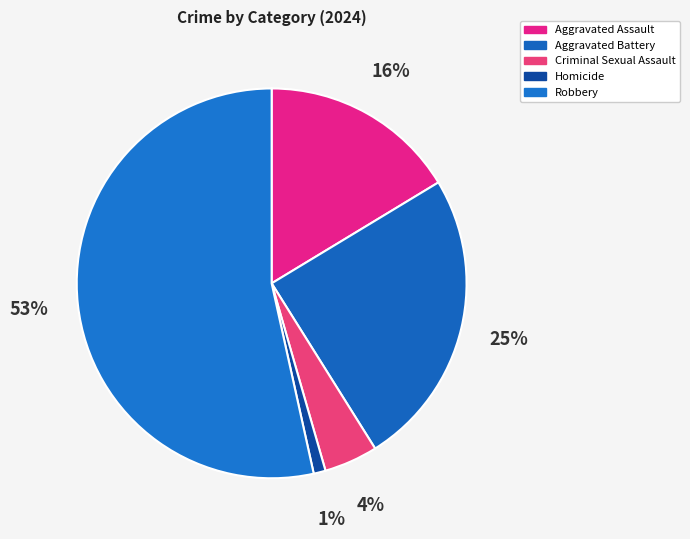

The Robbery slice represents 53% of the pie. True or false?

True